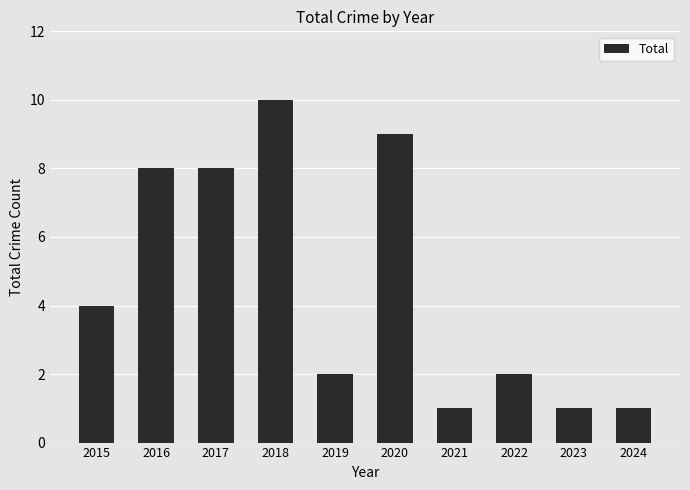

Count the number of categories in the chart.

10